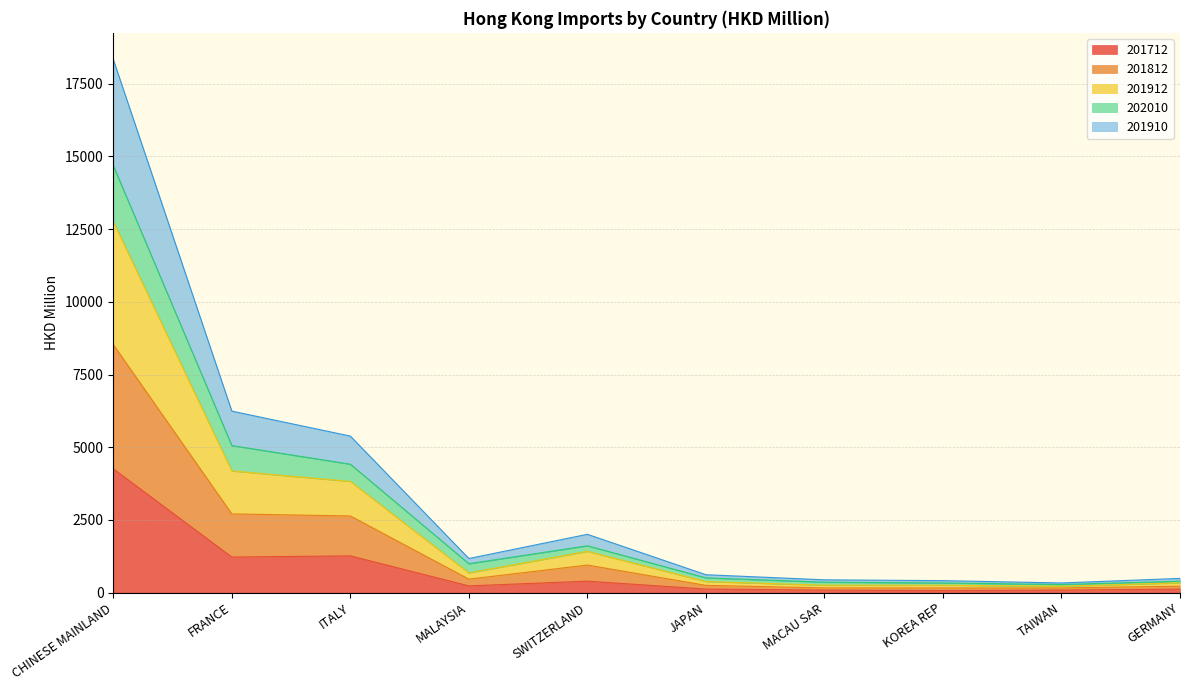

Which label corresponds to the largest value in the chart?

CHINESE MAINLAND